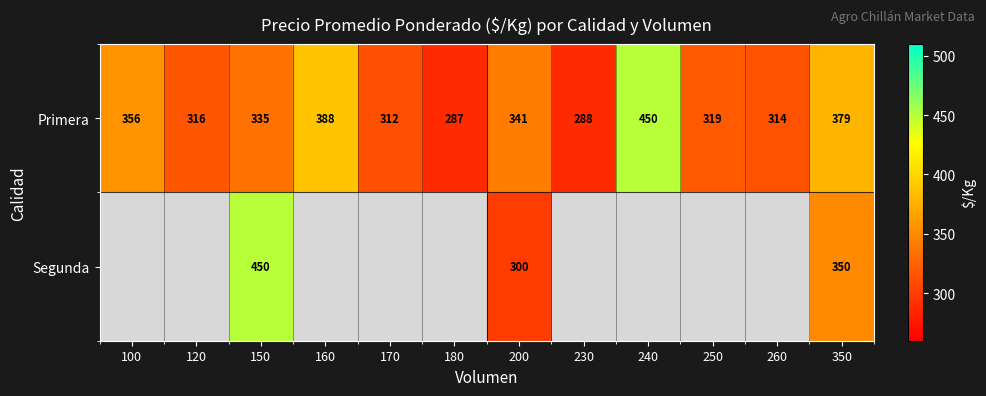

What is the minimum value for Primera?

287